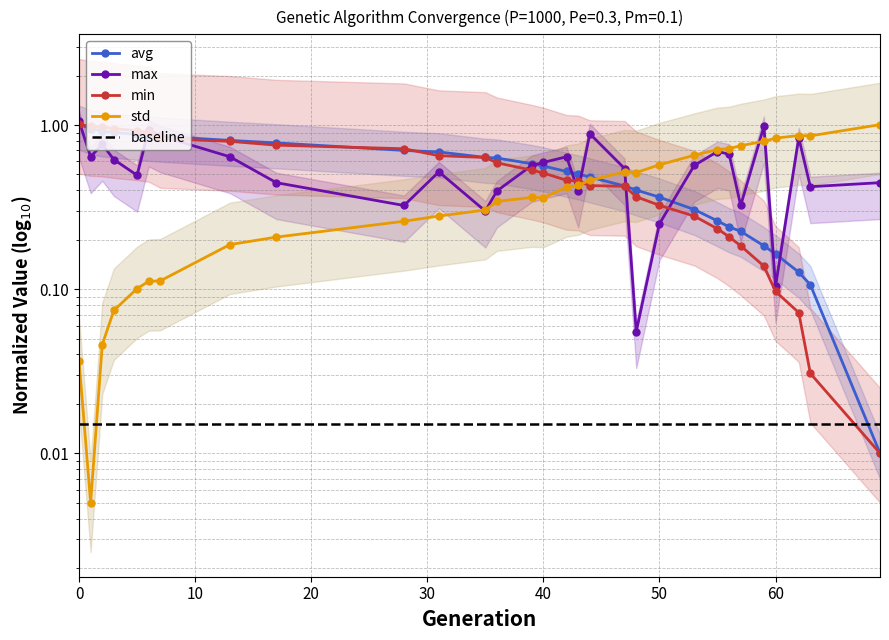

What is the total value across all series at 10?

2.6